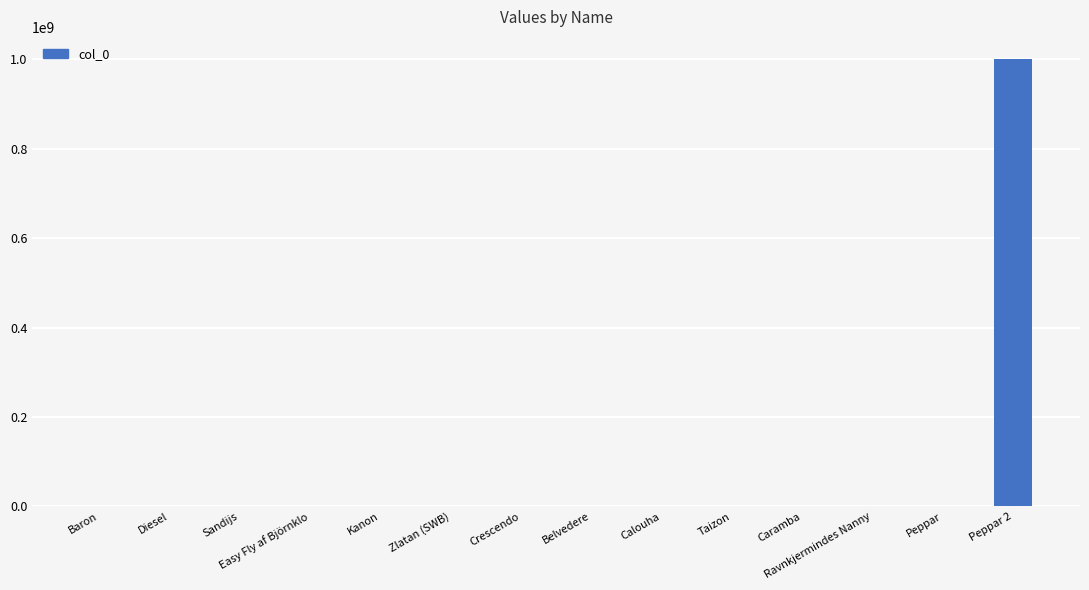

What is the maximum value shown in the chart?

999982595